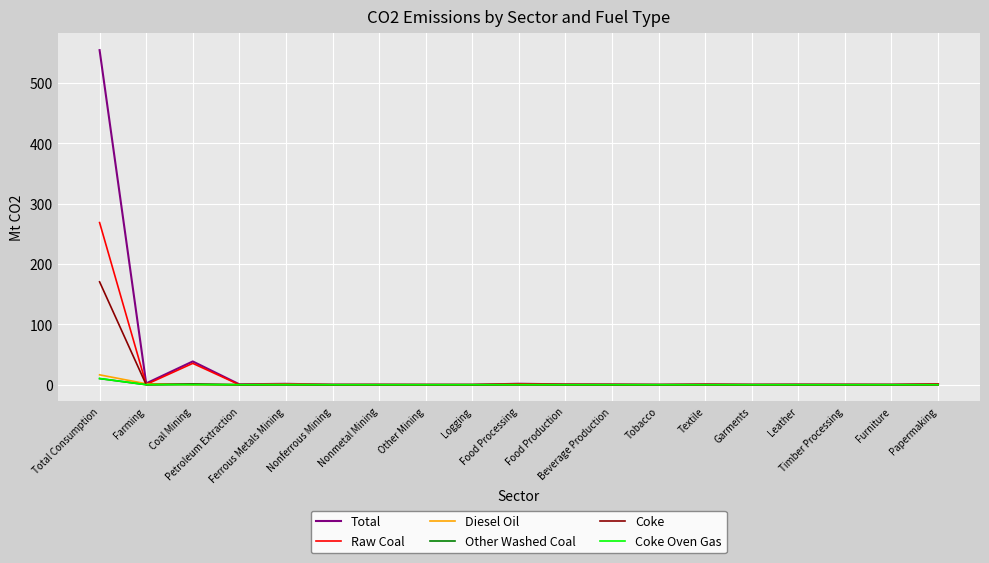

Which series has the widest spread of values?

Total